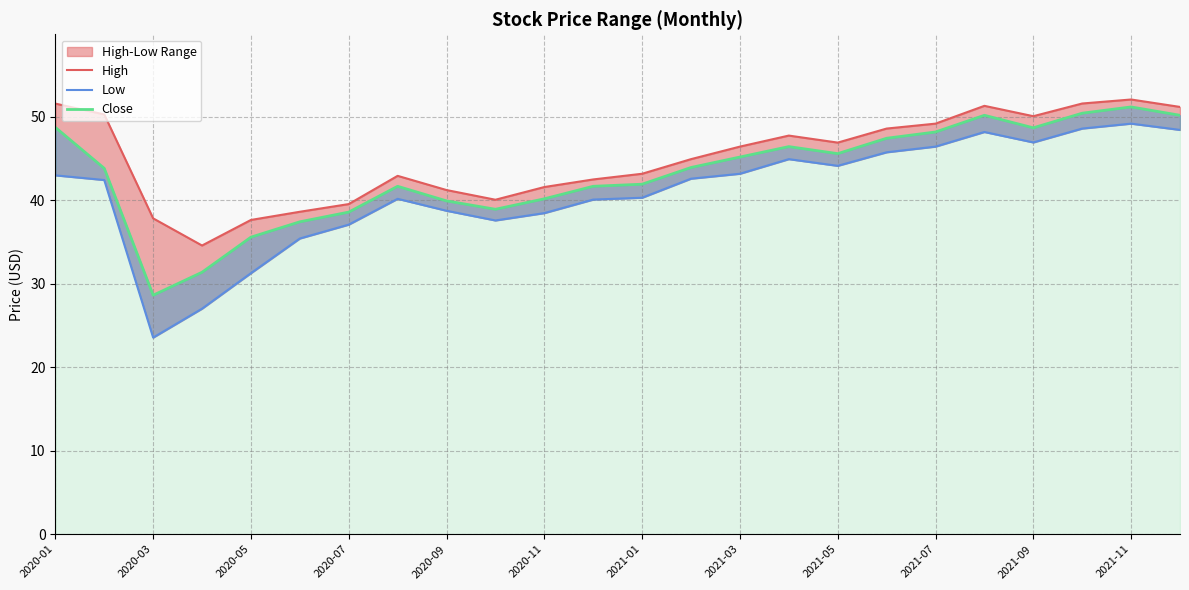

True or false: Low and High intersect in this chart.

False